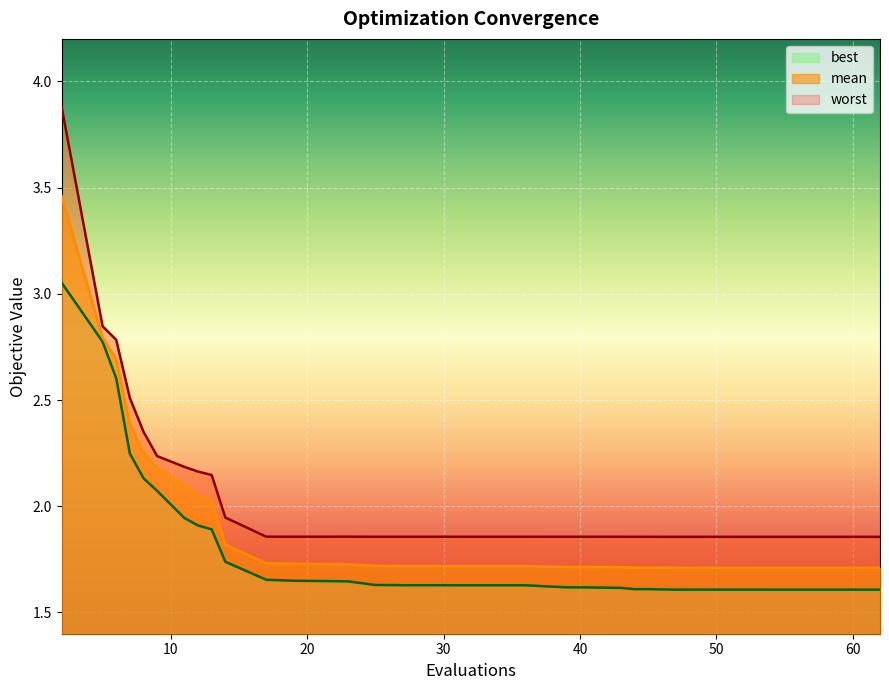

What is the average value of the worst series?

2.0